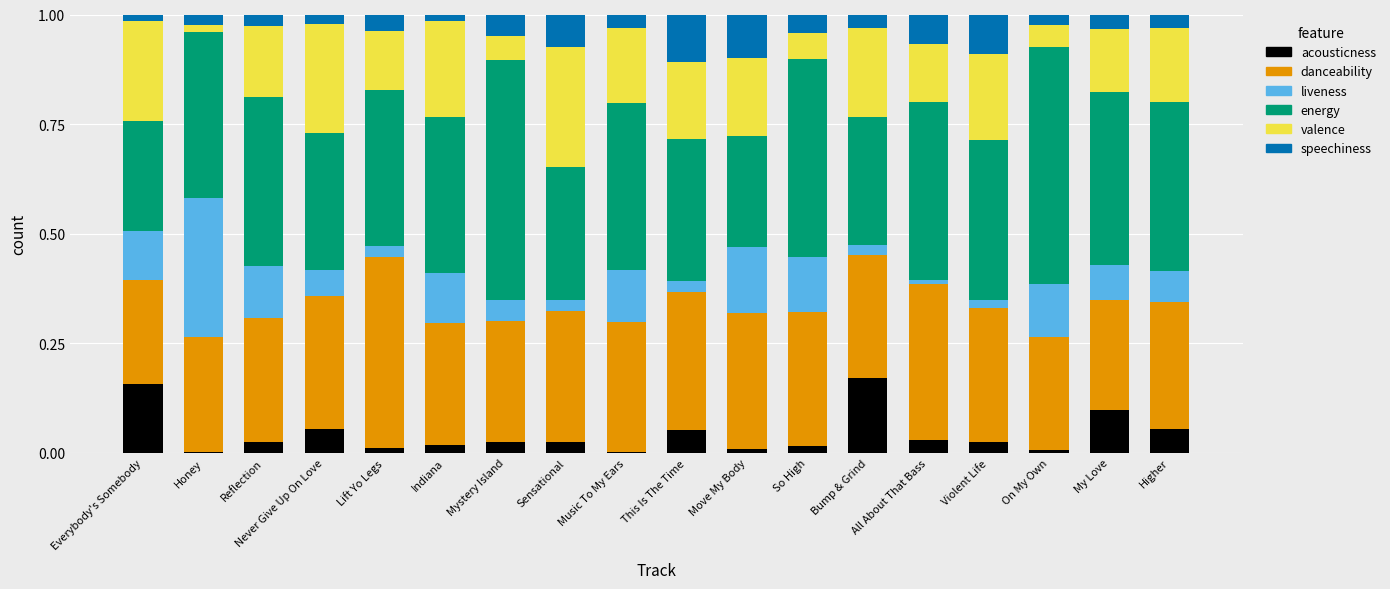

The value of acousticness at Higher is 0.0. True or false?

False